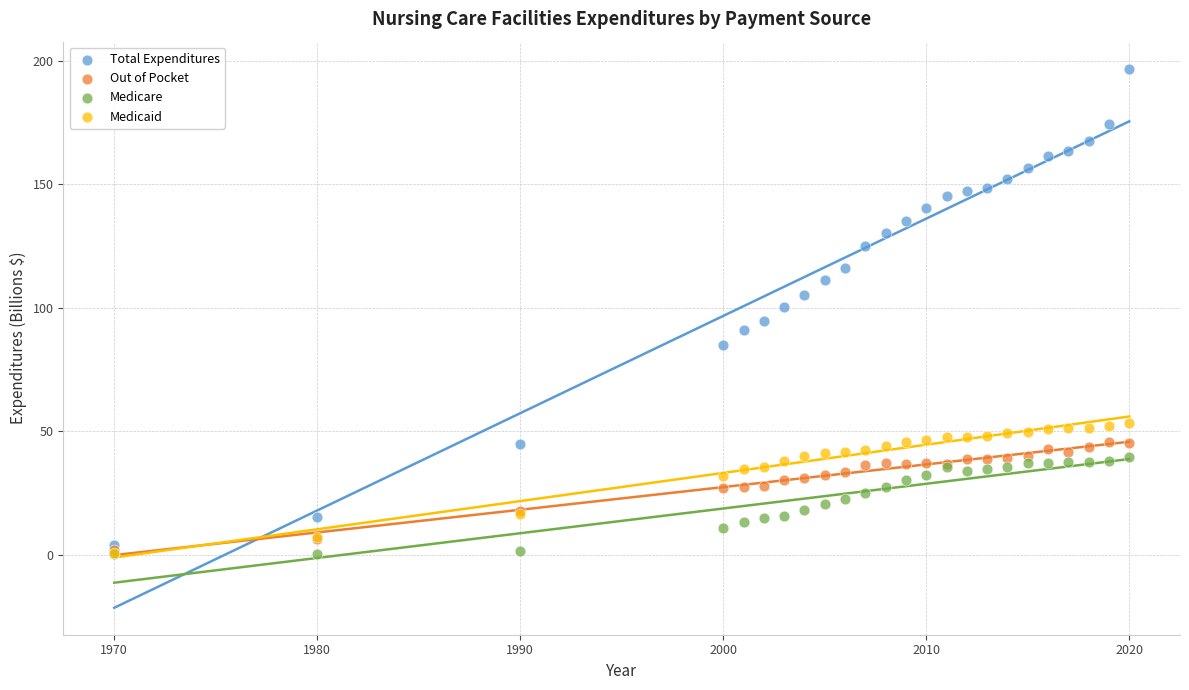

Which series reaches the maximum Y coordinate?

Total Expenditures